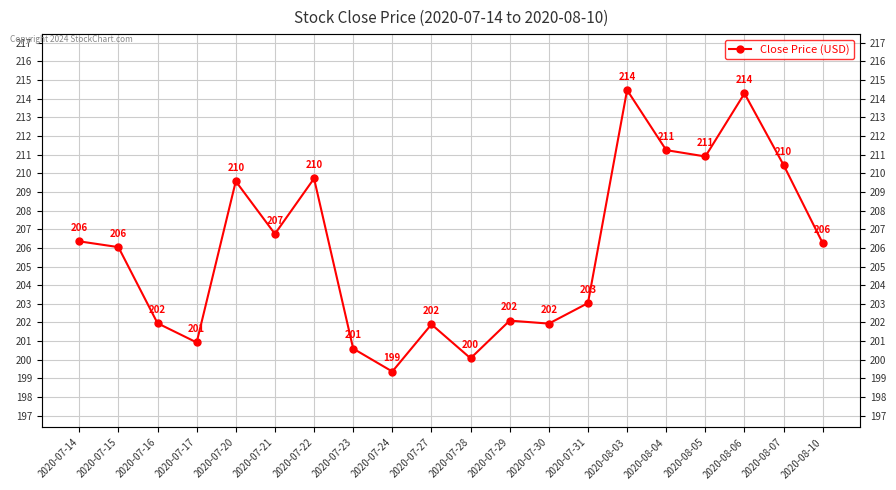

List the labels in order of value, smallest first.

2020-07-24, 2020-07-28, 2020-07-23, 2020-07-17, 2020-07-27, 2020-07-30, 2020-07-16, 2020-07-29, 2020-07-31, 2020-07-15, 2020-08-10, 2020-07-14, 2020-07-21, 2020-07-20, 2020-07-22, 2020-08-07, 2020-08-05, 2020-08-04, 2020-08-06, 2020-08-03